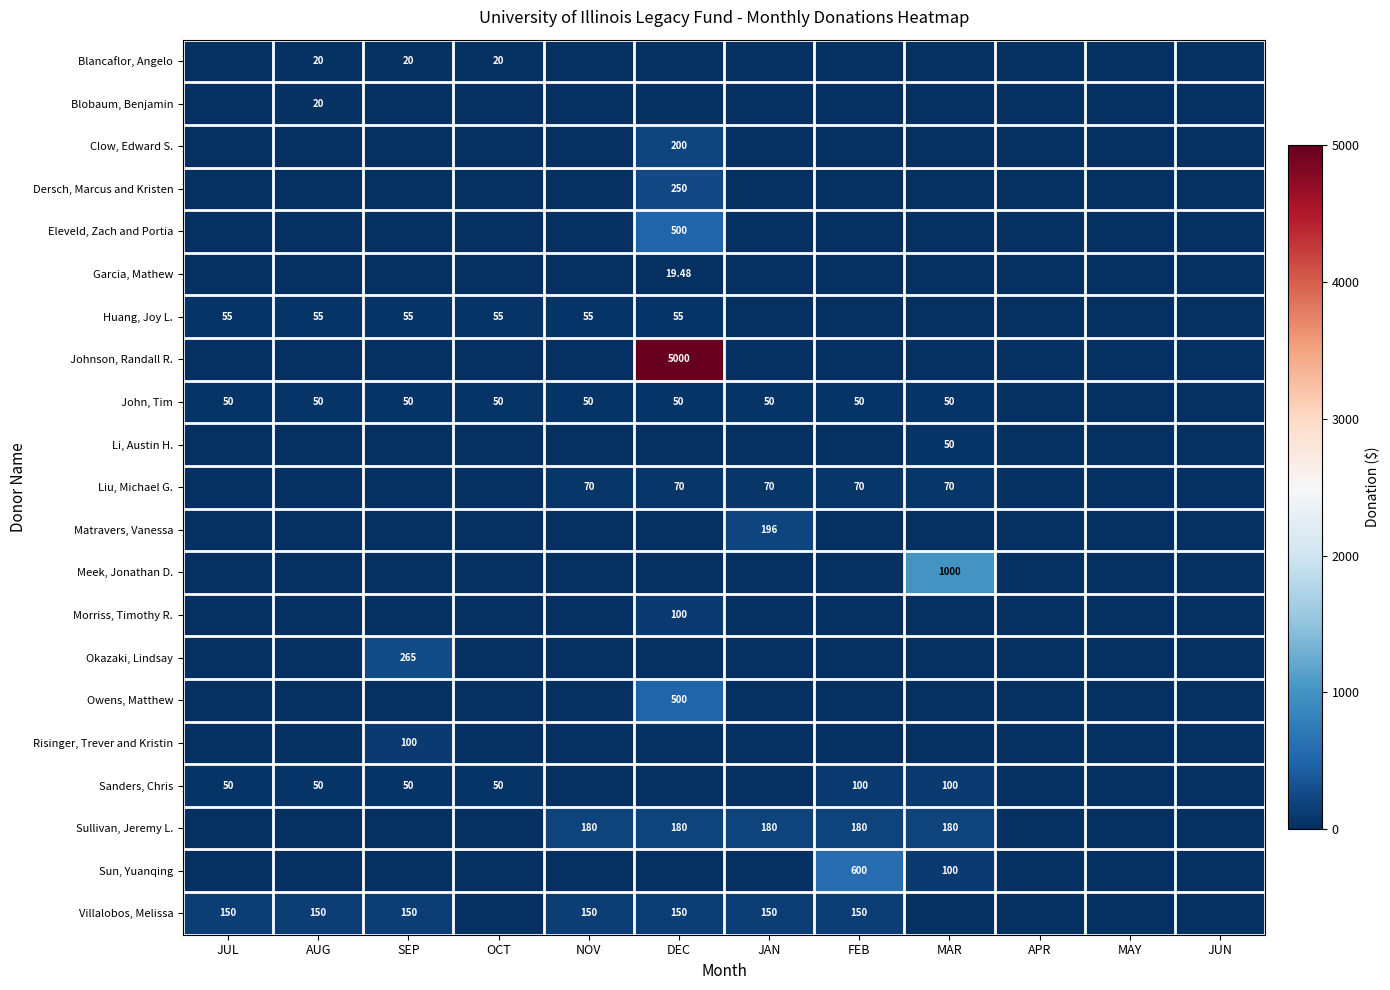

Rank the series by their maximum value, from highest to lowest.

Johnson, Randall R., Meek, Jonathan D., Sun, Yuanqing, Eleveld, Zach and Portia, Owens, Matthew, Okazaki, Lindsay, Dersch, Marcus and Kristen, Clow, Edward S., Matravers, Vanessa, Sullivan, Jeremy L., Villalobos, Melissa, Morriss, Timothy R., Risinger, Trever and Kristin, Sanders, Chris, Liu, Michael G., Huang, Joy L., John, Tim, Li, Austin H., Blancaflor, Angelo, Blobaum, Benjamin, Garcia, Mathew